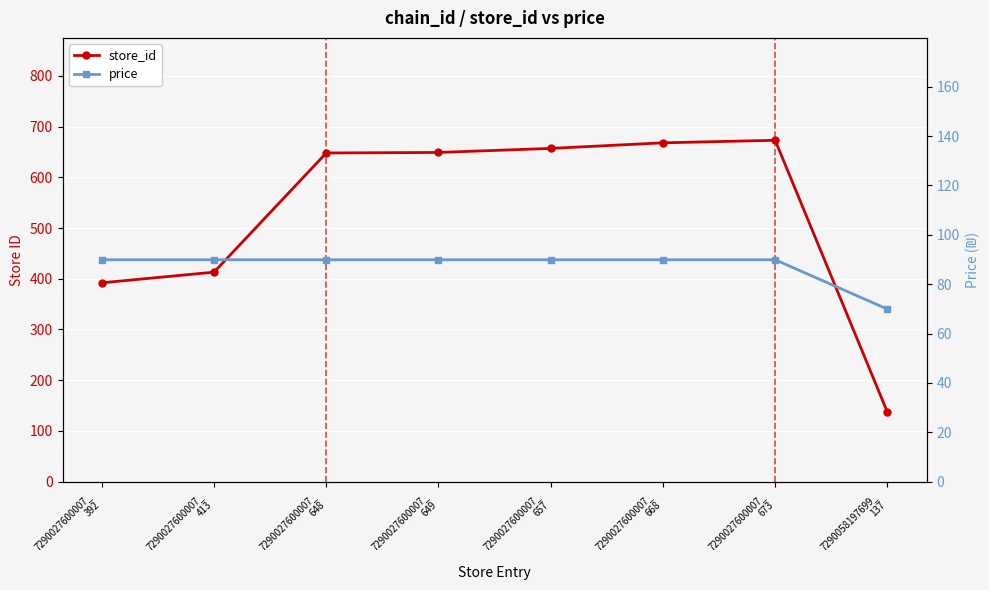

Between 7290027600007_
648 and 7290027600007_
657, which series saw the biggest shift?

store_id